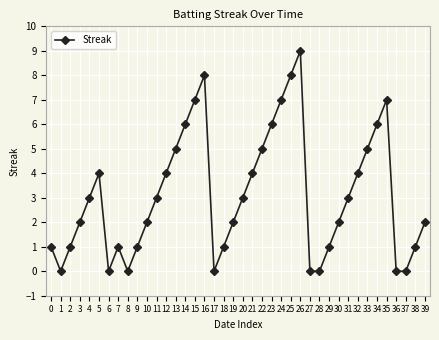

Is it true that the value at 18 is 1?

True